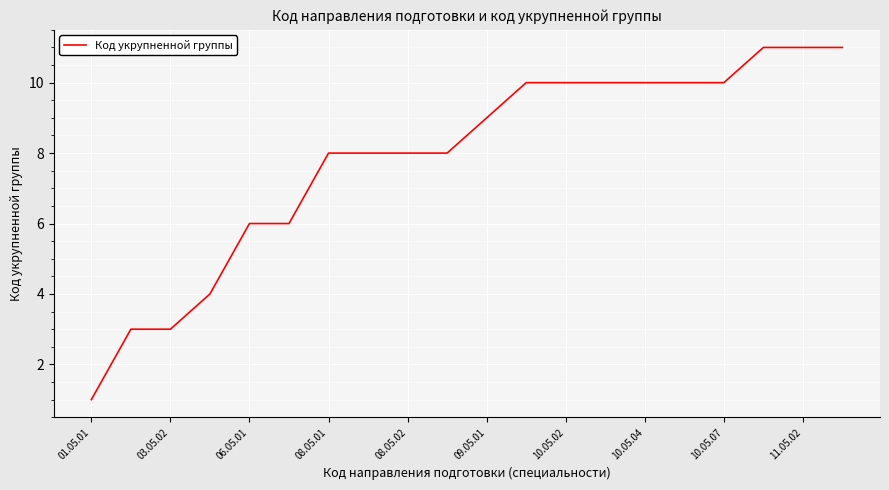

What is the maximum value shown in the chart?

11